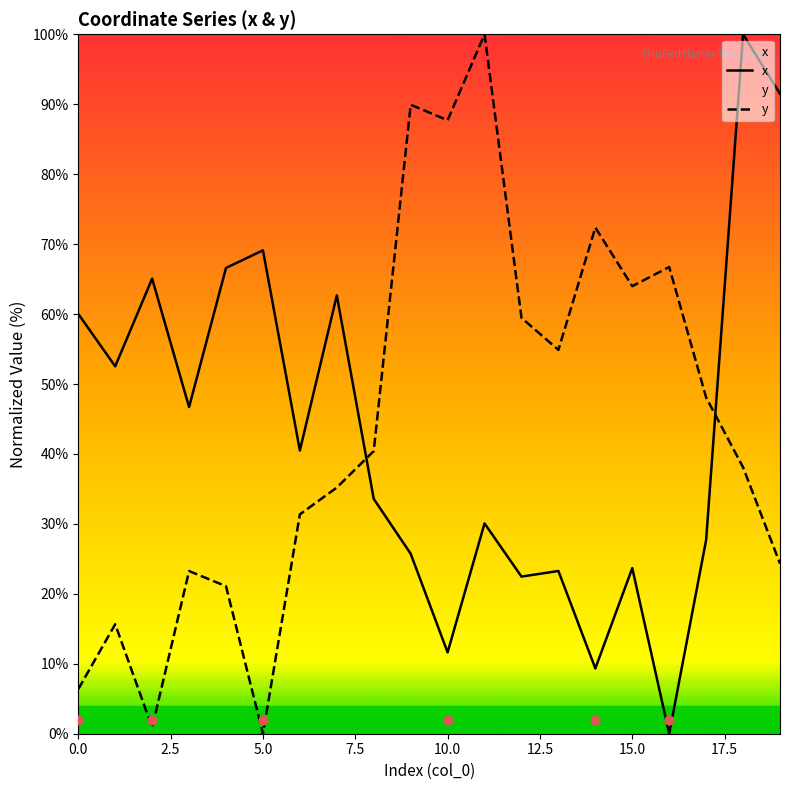

Which series contains the lowest Y value?

x